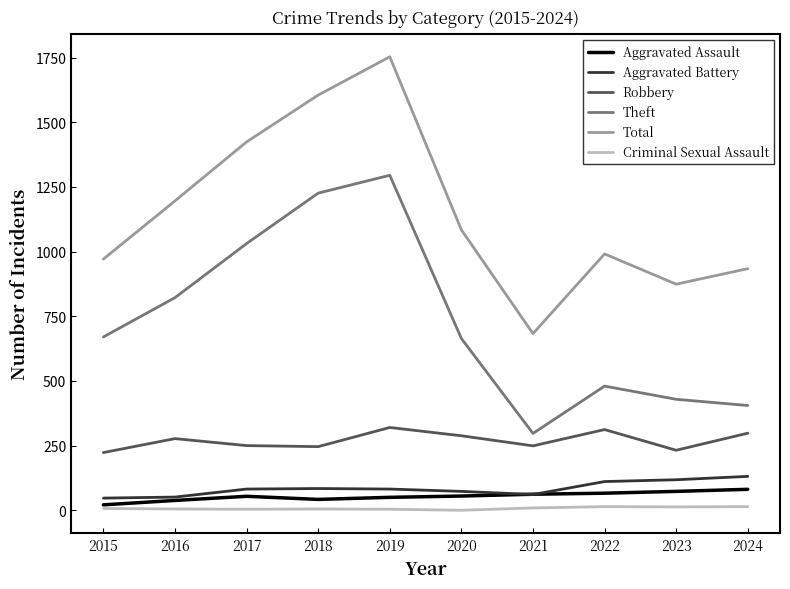

At how many categories does at least one series exceed 184?

10